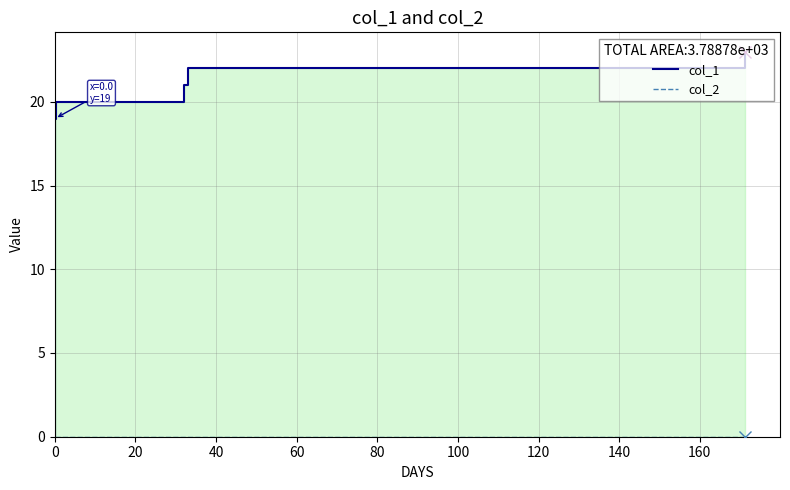

True or false: col_1 has more than 1 points higher than both neighbors.

False